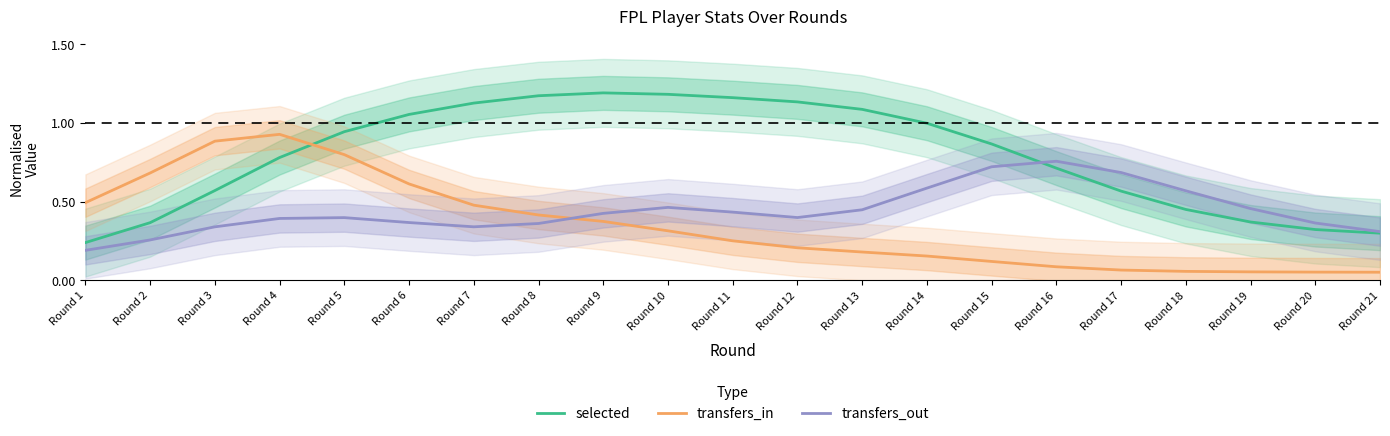

Which category has the highest value across all series?

Round 9